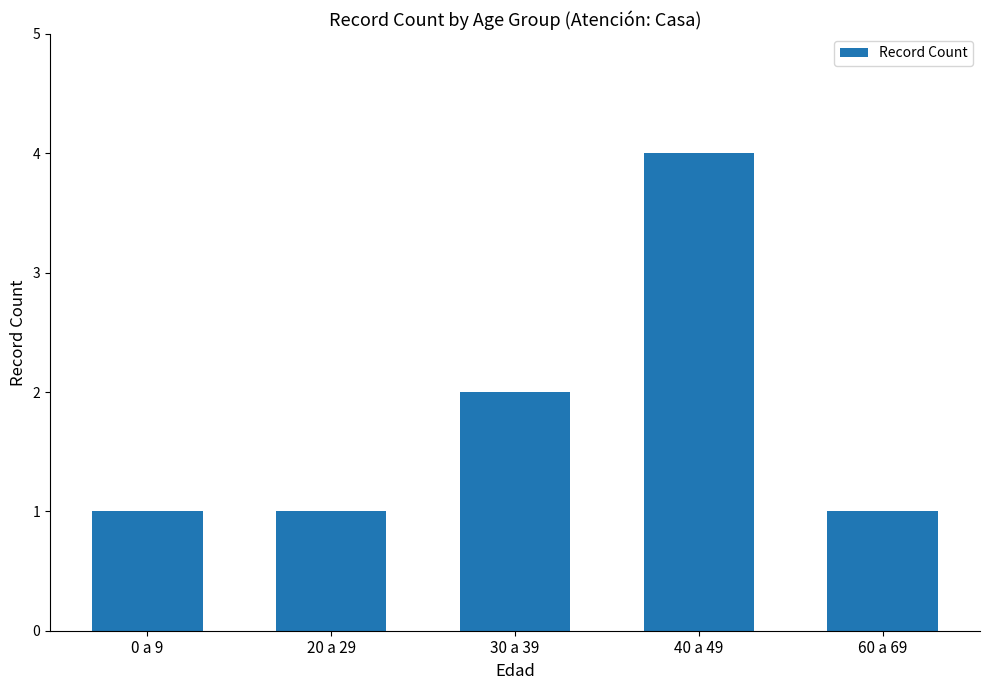

Is it true that the value at 30 a 39 is 1?

False